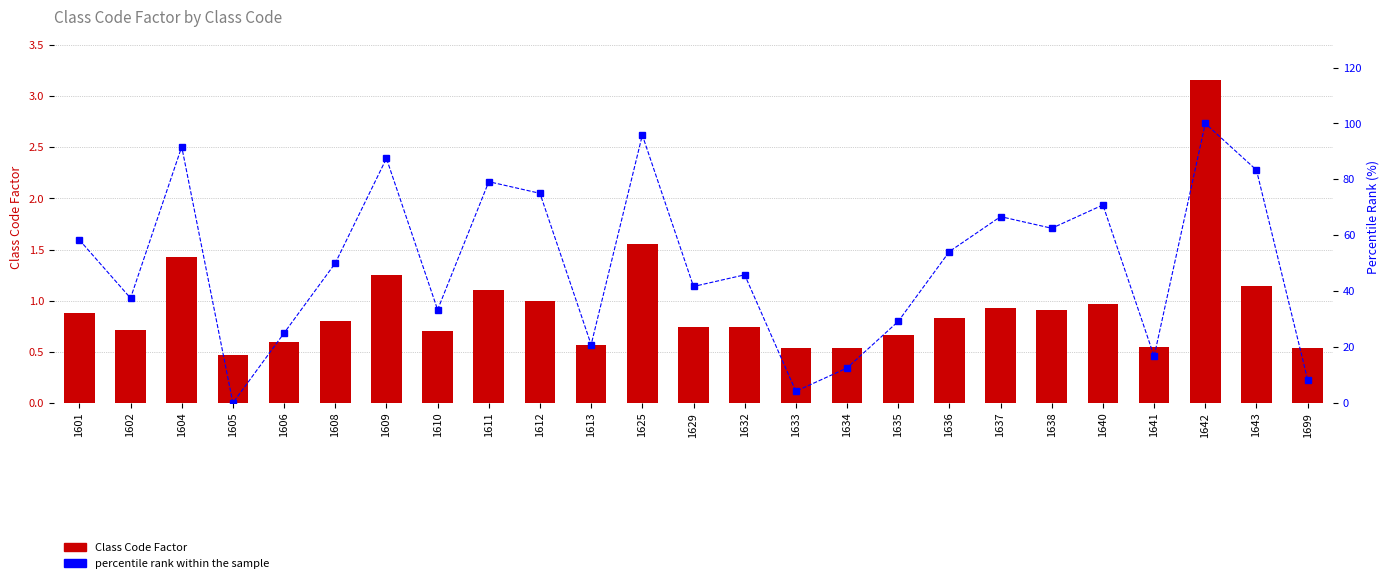

Reading right to left, what are all the values shown in this chart?

Class Code Factor: 0.5	1.1	3.2	0.5	1.0	0.9	0.9	0.8	0.7	0.5	0.5	0.7	0.7	1.6	0.6	1.0	1.1	0.7	1.2	0.8	0.6	0.5	1.4	0.7	0.9
percentile rank within the sample: 8.3	83.3	100.0	16.7	70.8	62.5	66.7	54.2	29.2	12.5	4.2	45.8	41.7	95.8	20.8	75.0	79.2	33.3	87.5	50.0	25.0	0.0	91.7	37.5	58.3